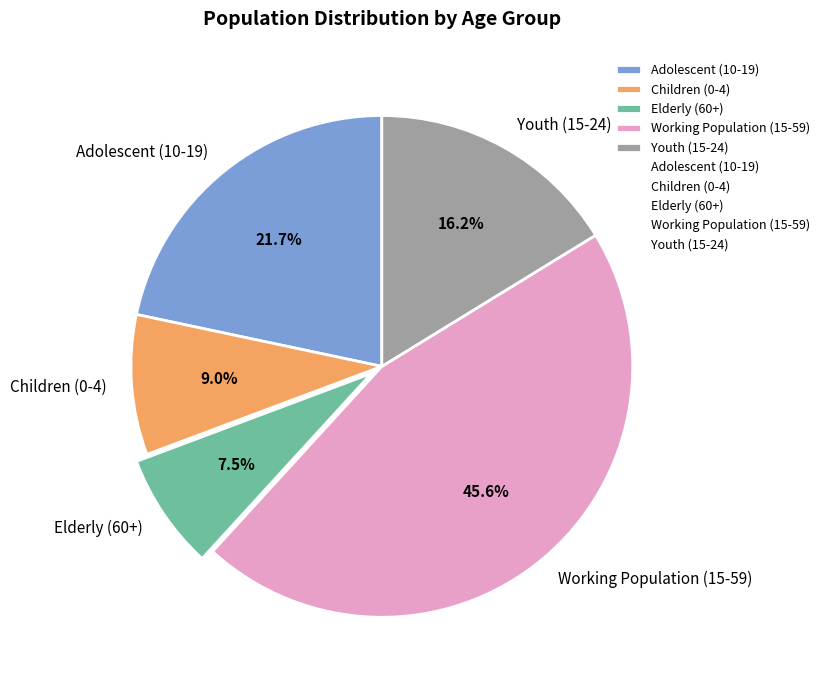

Is there a majority slice in this chart?

No